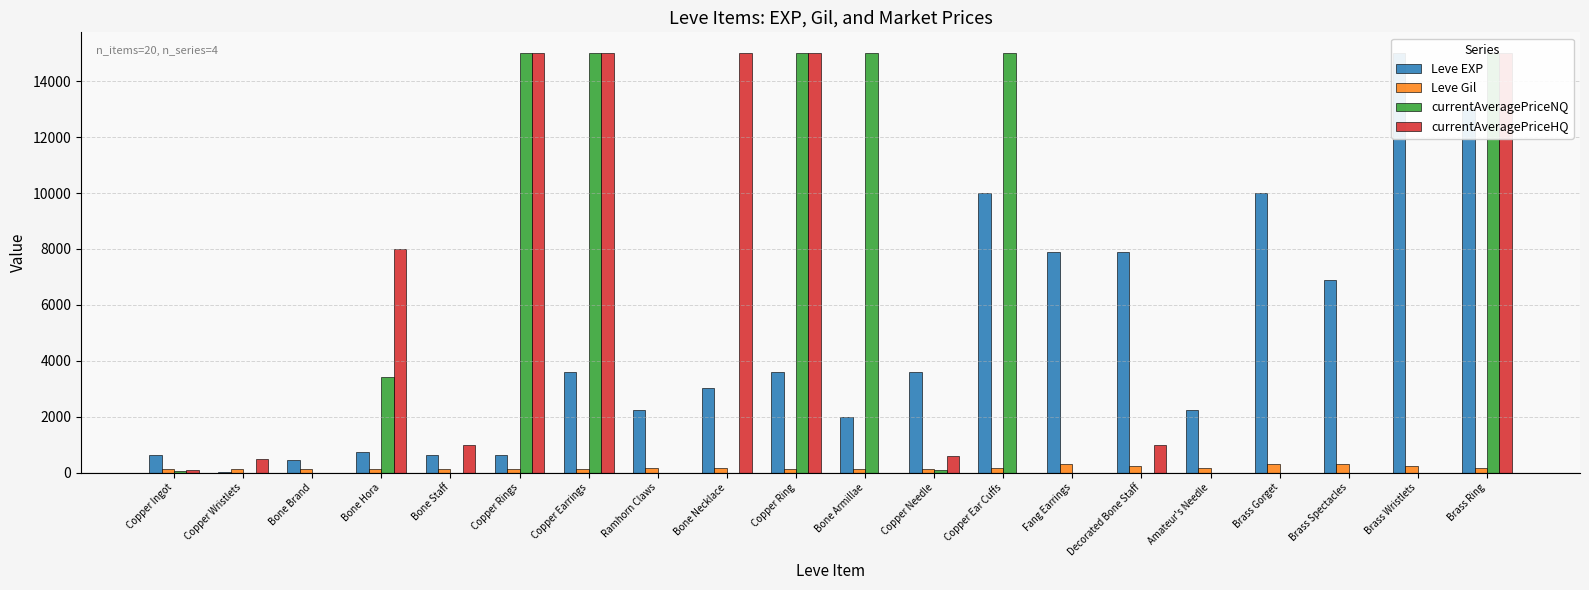

Does the chart contain any negative values?

No